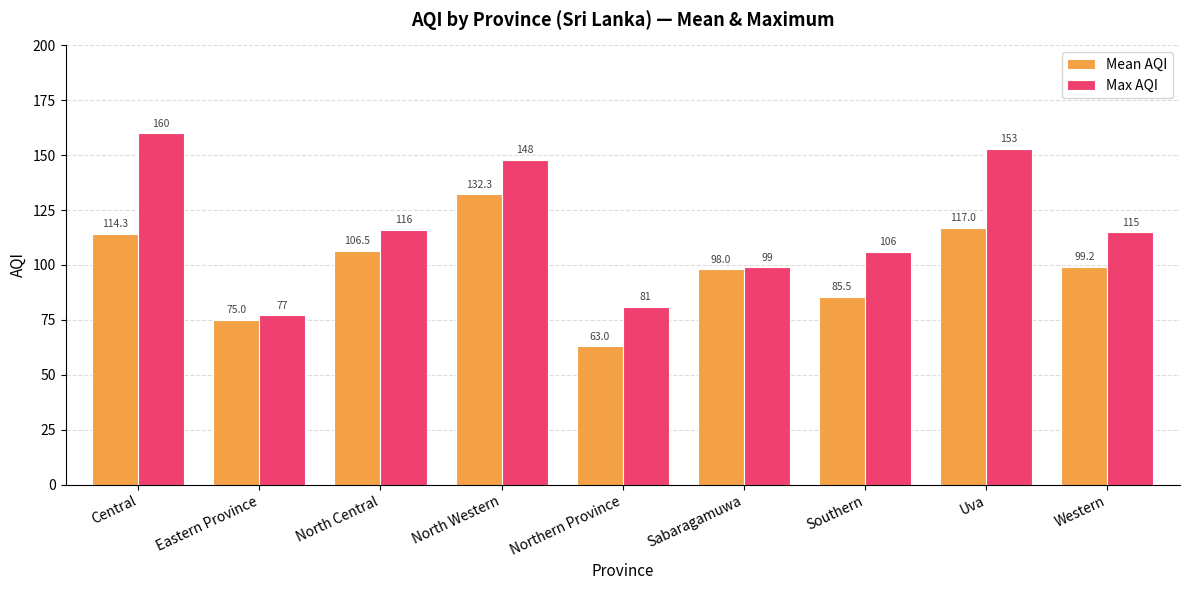

List the series in order of their peak value, lowest first.

Mean AQI, Max AQI